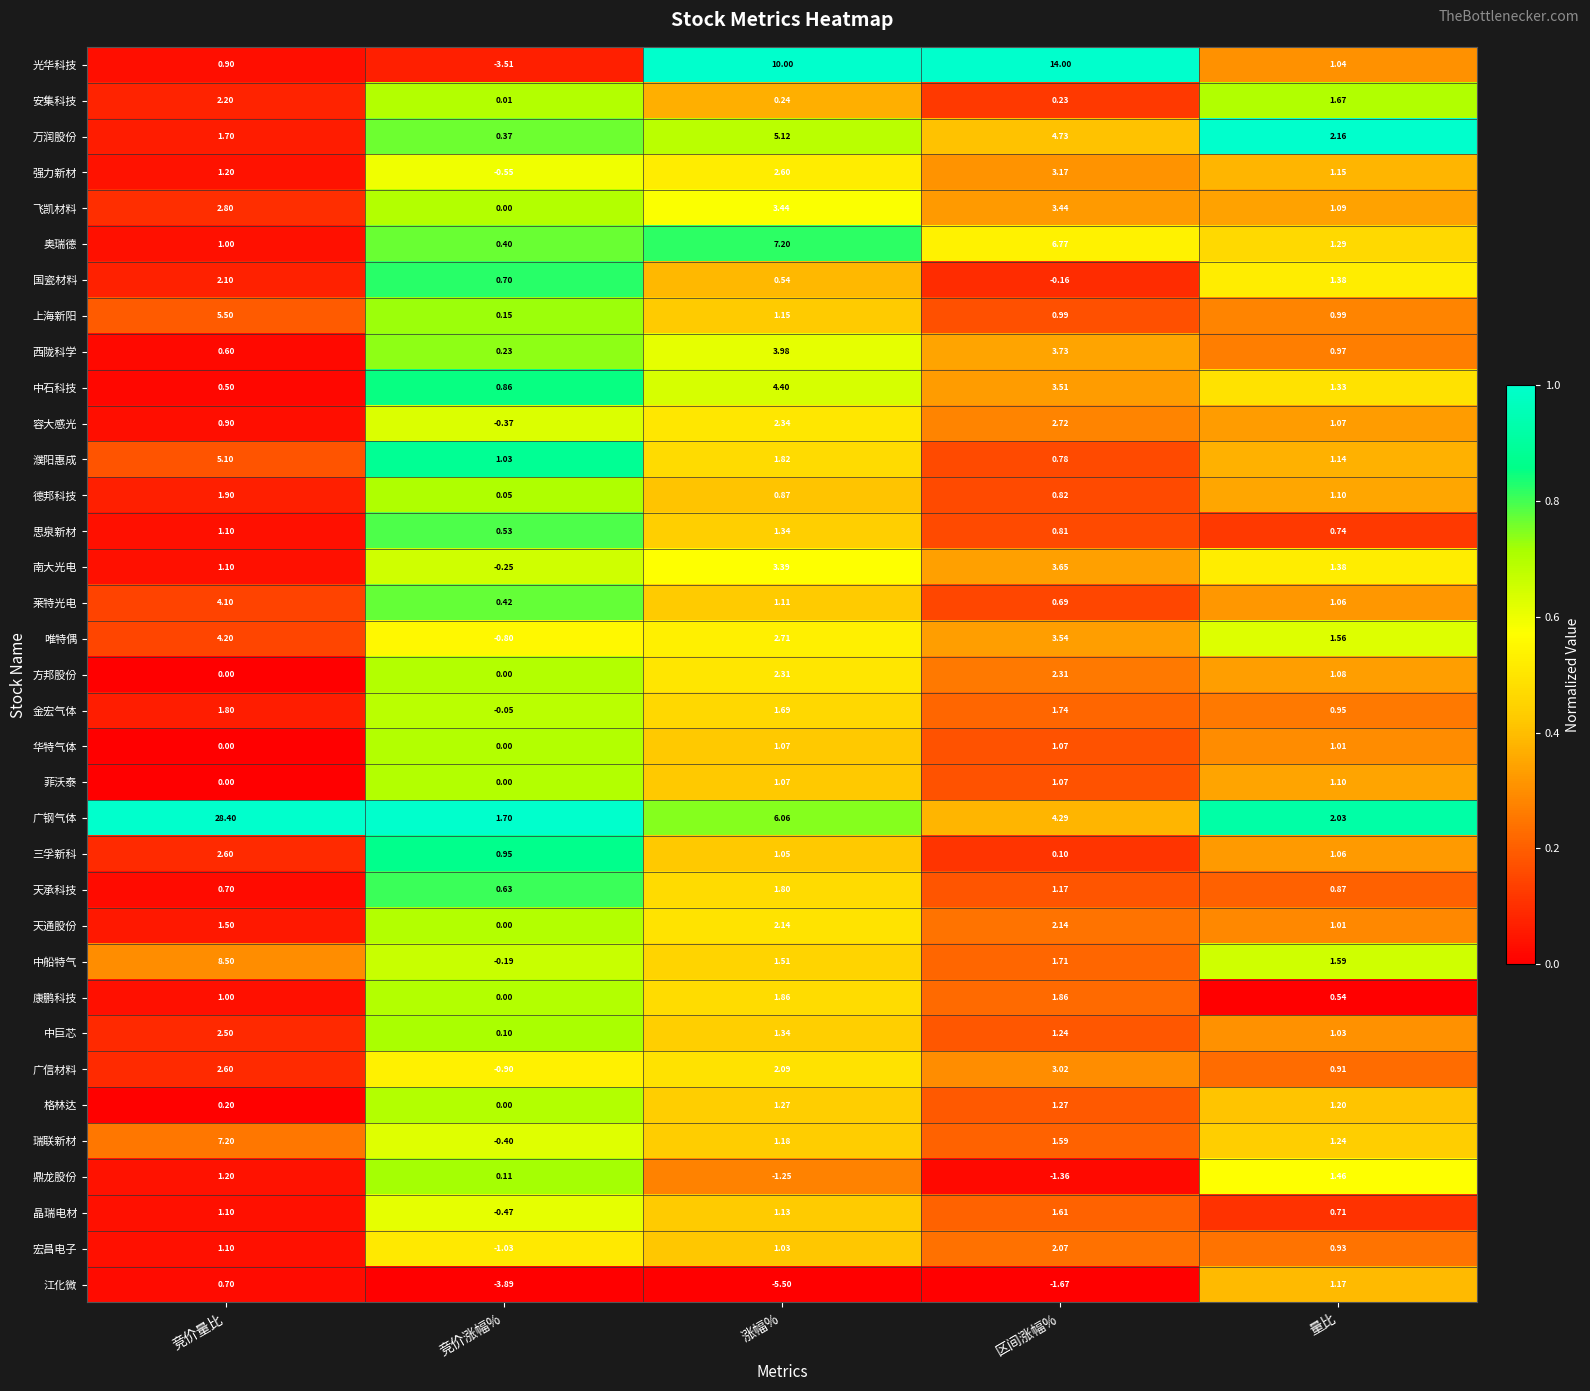

At how many categories does at least one series exceed 0?

5